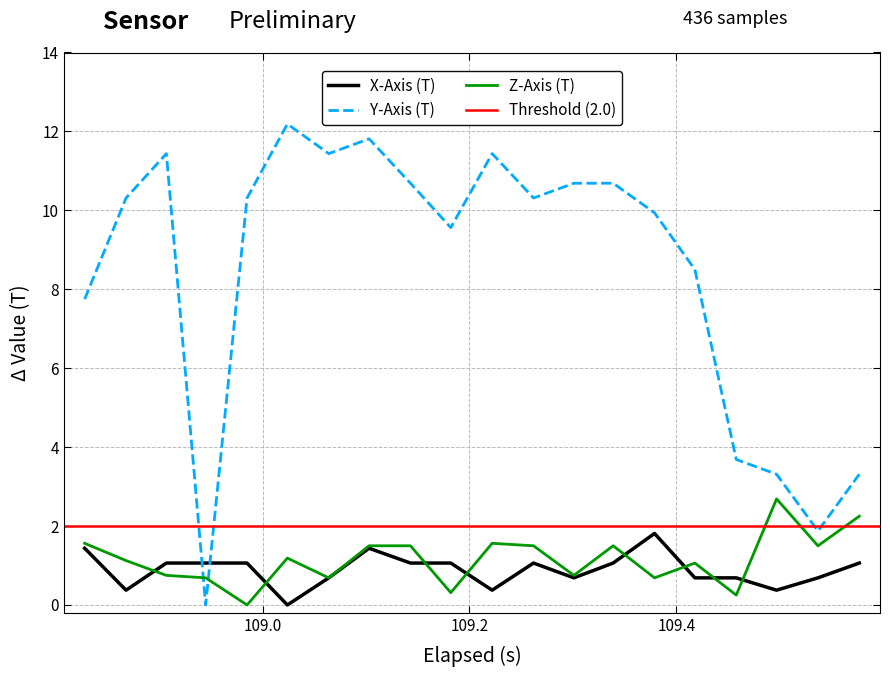

True or false: X-Axis (T) and Y-Axis (T) intersect in this chart.

True